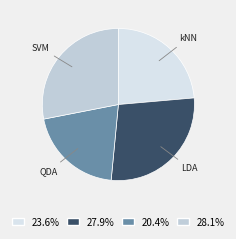

Which has a higher value, QDA or SVM?

SVM